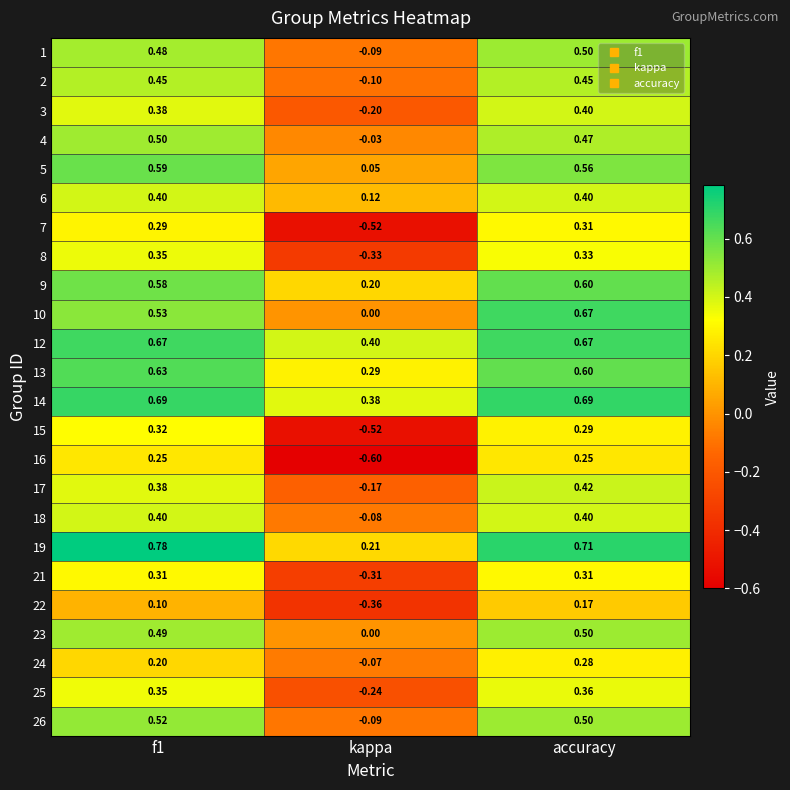

Is the value of 26 at accuracy greater than the value of 15 at f1?

Yes